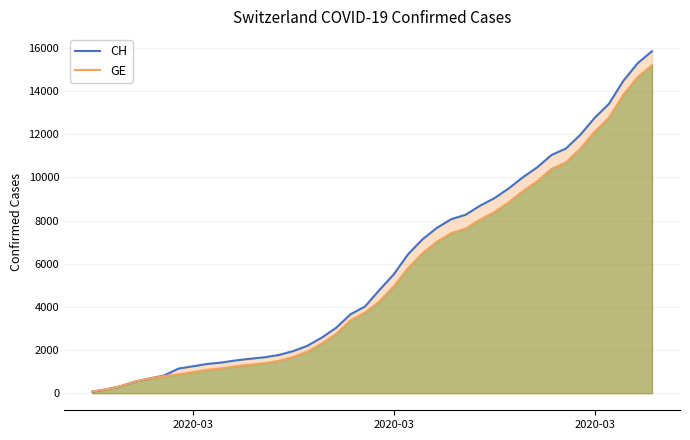

At which category does the chart reach its minimum across all series?

2020-03